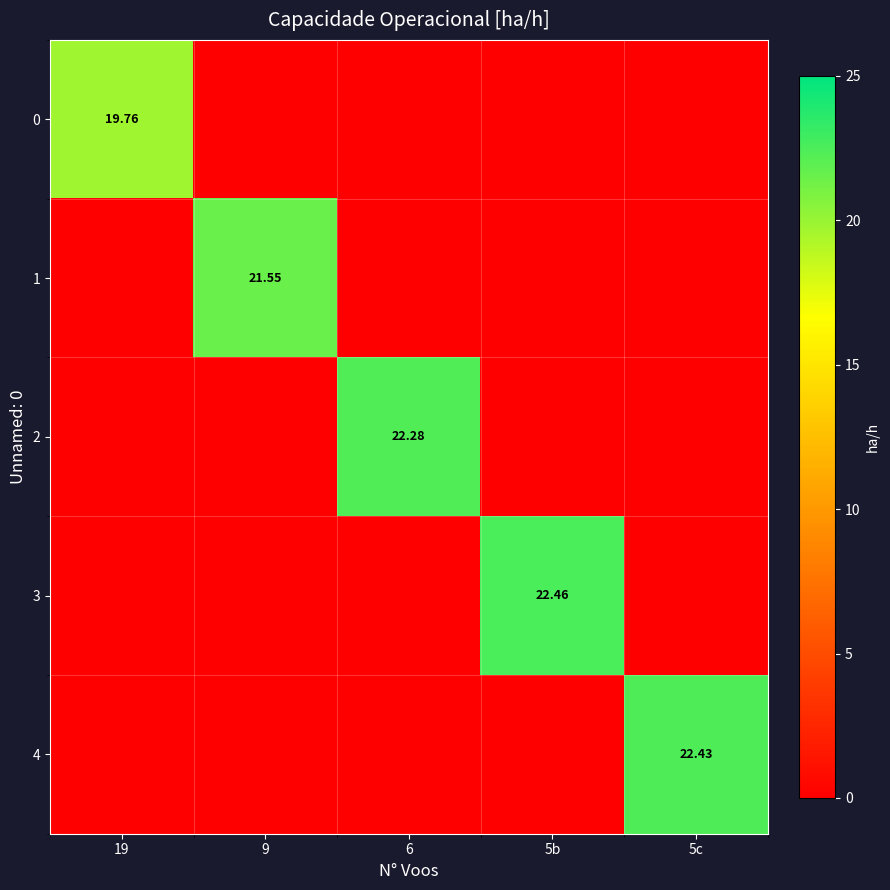

How many values in the 3 series exceed 0?

1